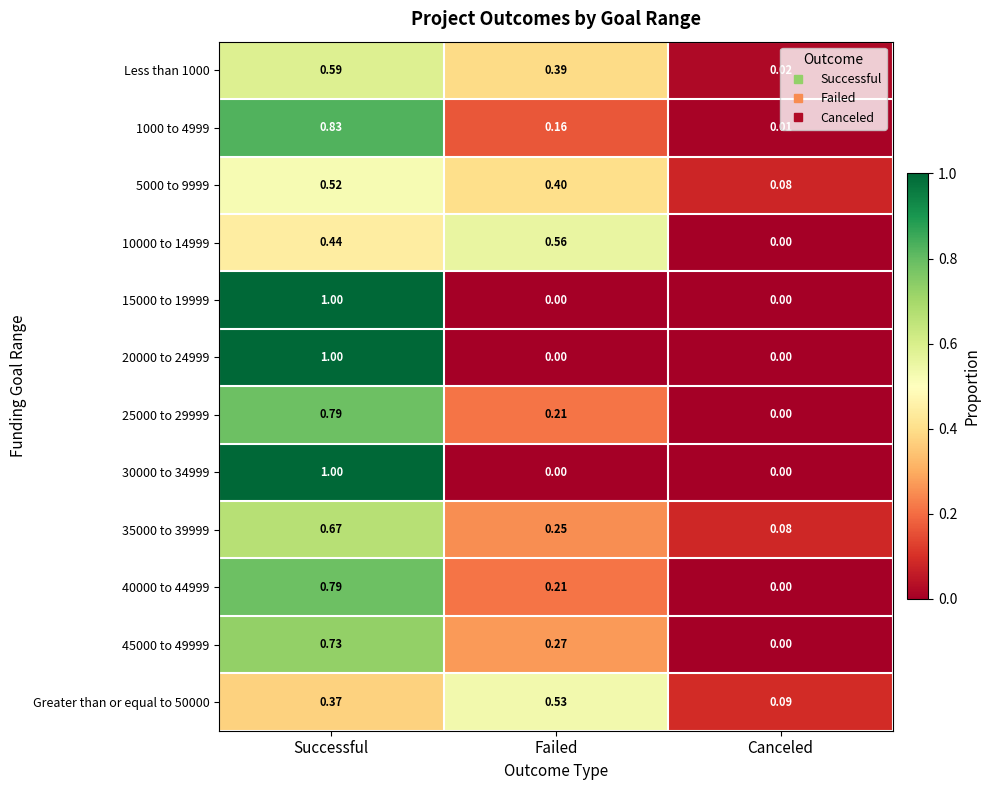

List the labels in order of 1000 to 4999 value, largest first.

Successful, Failed, Canceled